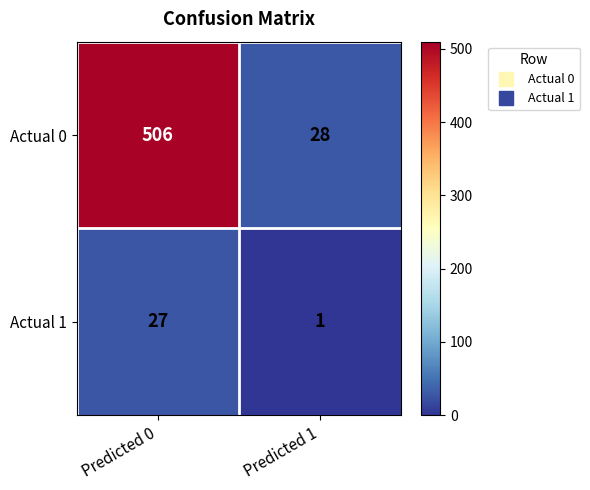

Is it true that Actual 1 equals 27 at Predicted 0?

True